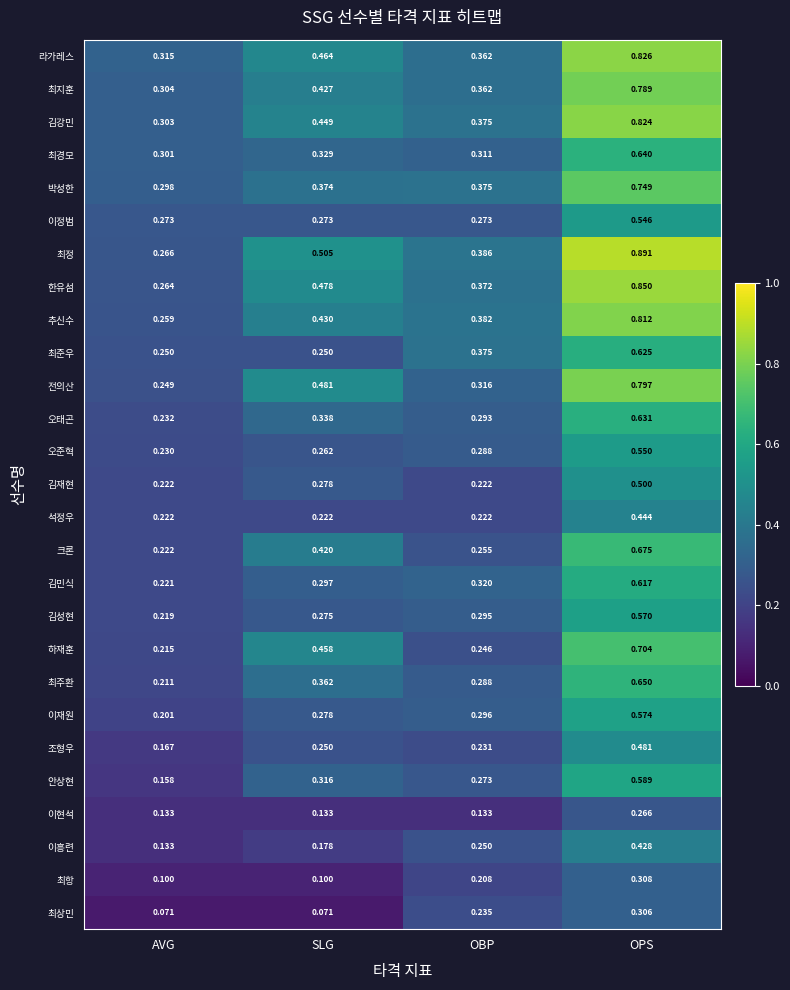

What is the total value across all series at SLG?

8.7